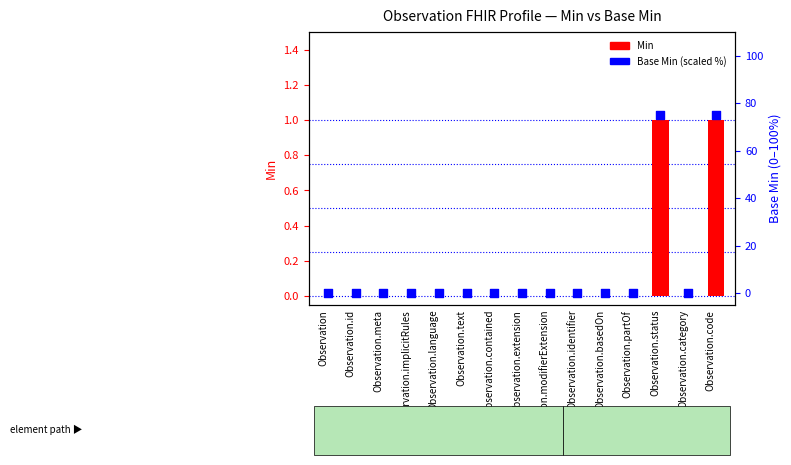

Which series contains the highest Y value?

Base Min (scaled %)